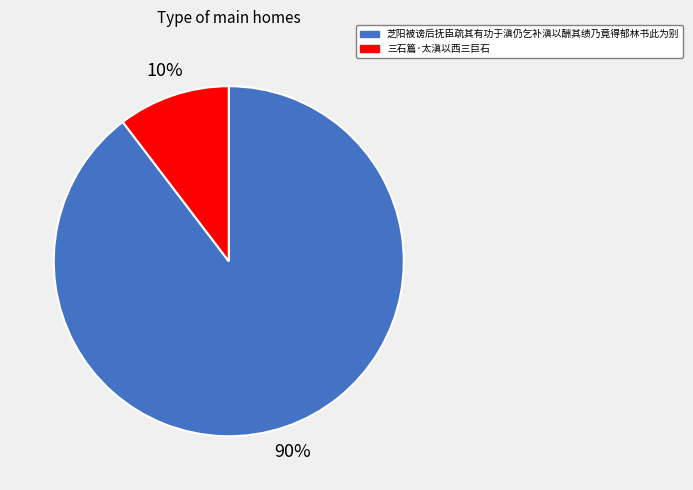

Between 芝阳被谤后抚臣疏其有功于滇仍乞补滇以酬其绩乃竟得郁林书此为别 and 三石篇·太滇以西三巨石, which is larger?

芝阳被谤后抚臣疏其有功于滇仍乞补滇以酬其绩乃竟得郁林书此为别